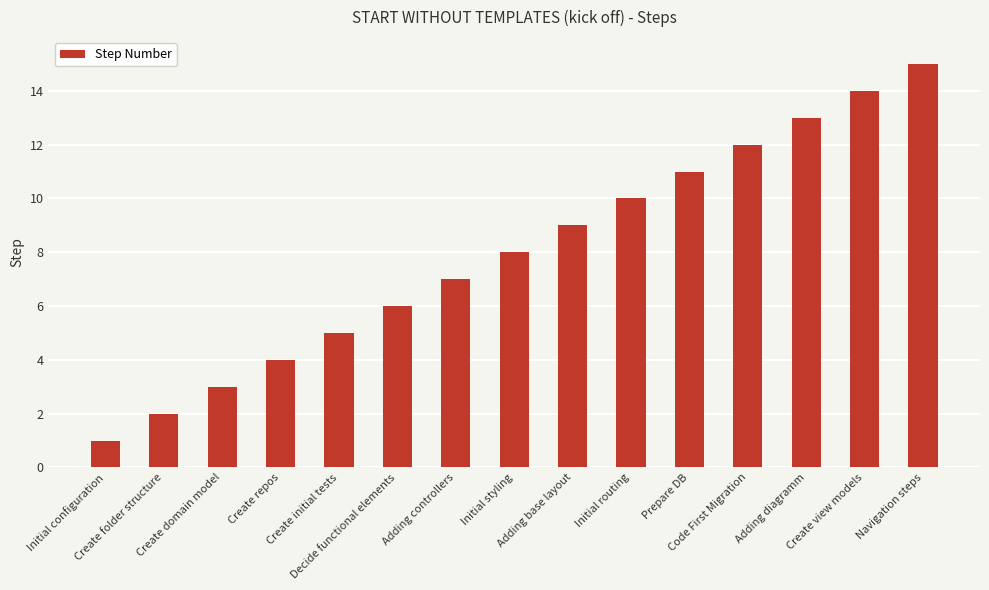

What is the average value?

8